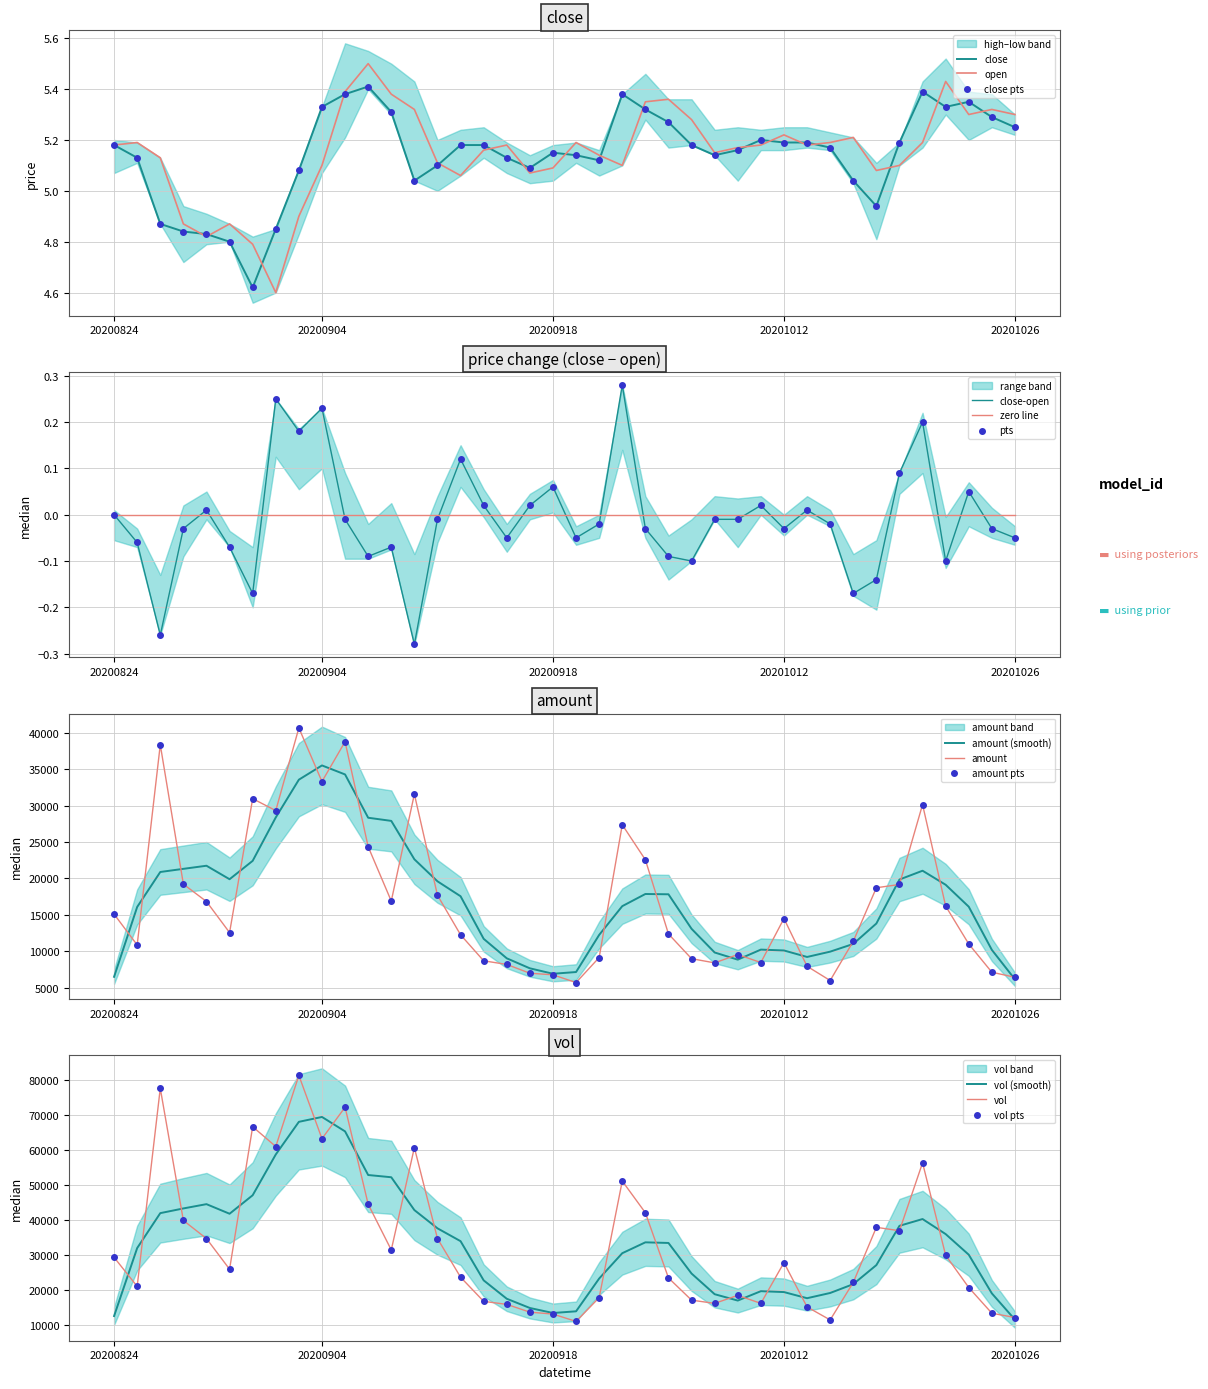

Where does the close series first go above 5?

20200824